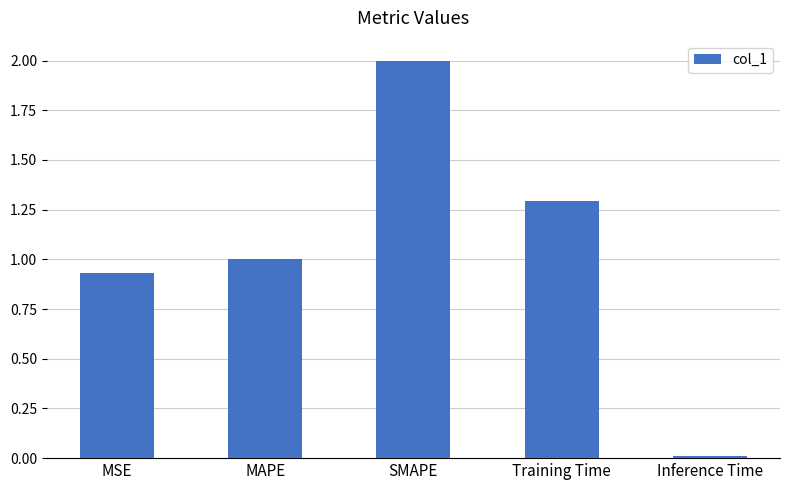

Are the bars horizontal?

No